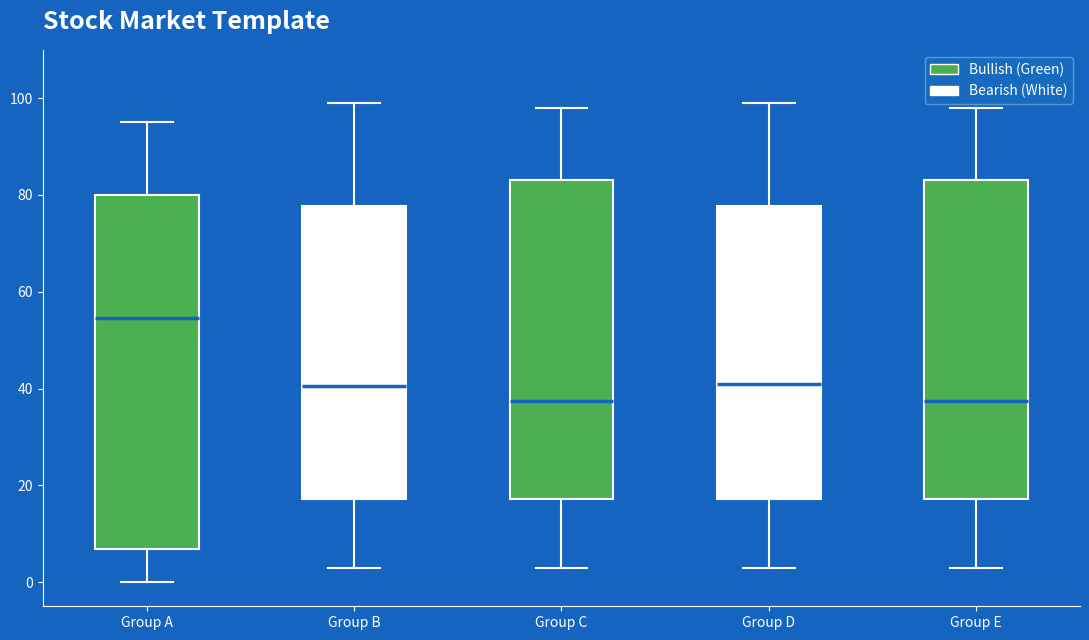

Reading left to right, read every box against the y-axis: the position of its median line, the range the box covers, and the ends of its whiskers. The values are not printed on the chart, so give them approximately, as read against the axis.

Group A: median 54, box 6 to 80, whiskers 0 to 96
Group B: median 40, box 18 to 78, whiskers 4 to 100
Group C: median 38, box 18 to 84, whiskers 4 to 98
Group D: median 42, box 18 to 78, whiskers 4 to 100
Group E: median 38, box 18 to 84, whiskers 4 to 98